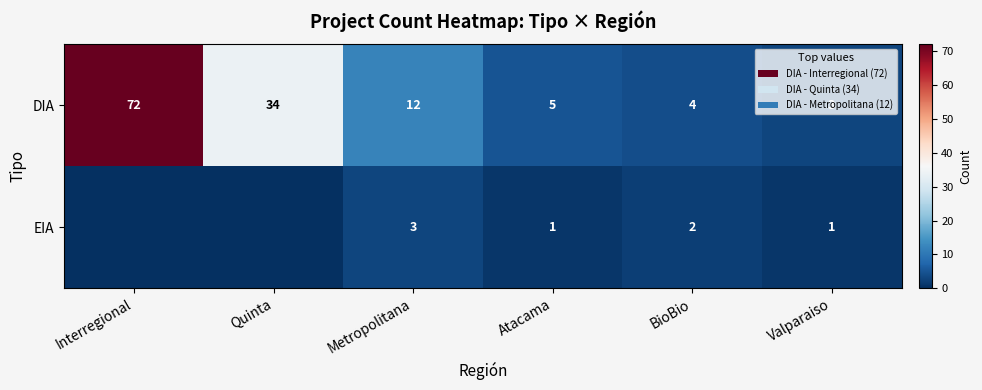

Which category has the lowest value across all series?

Interregional